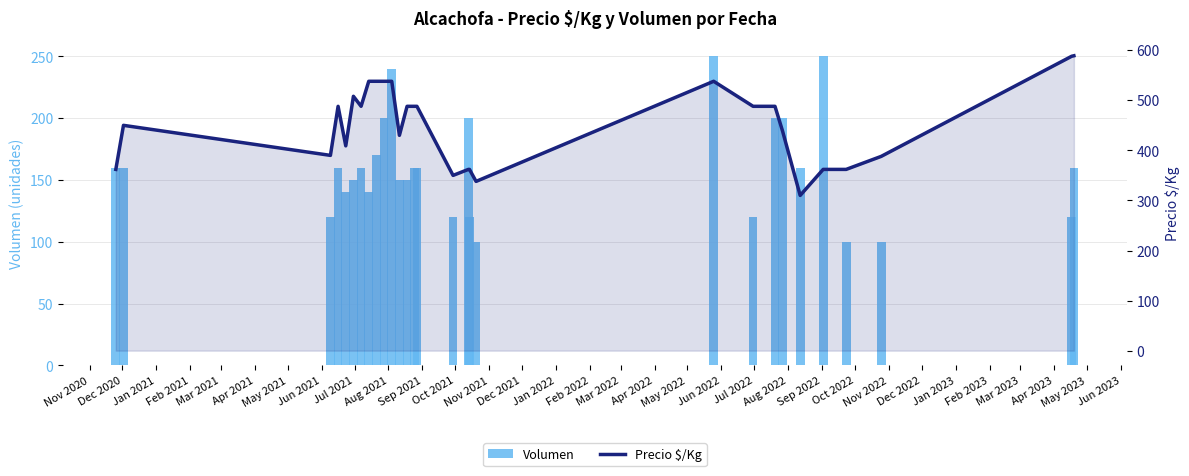

What is the sum of all Precio $/Kg values?

13104